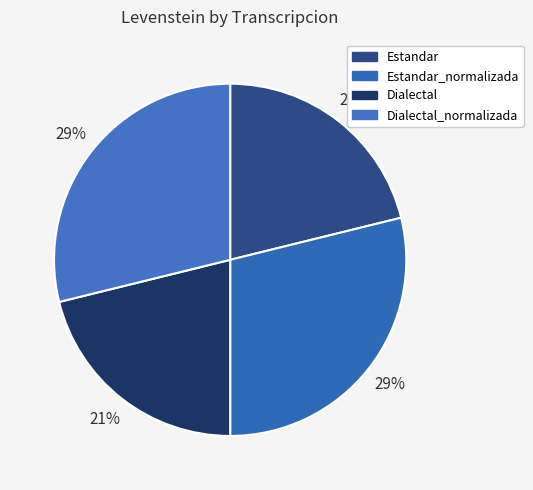

Which slice is the largest?

Estandar_normalizada